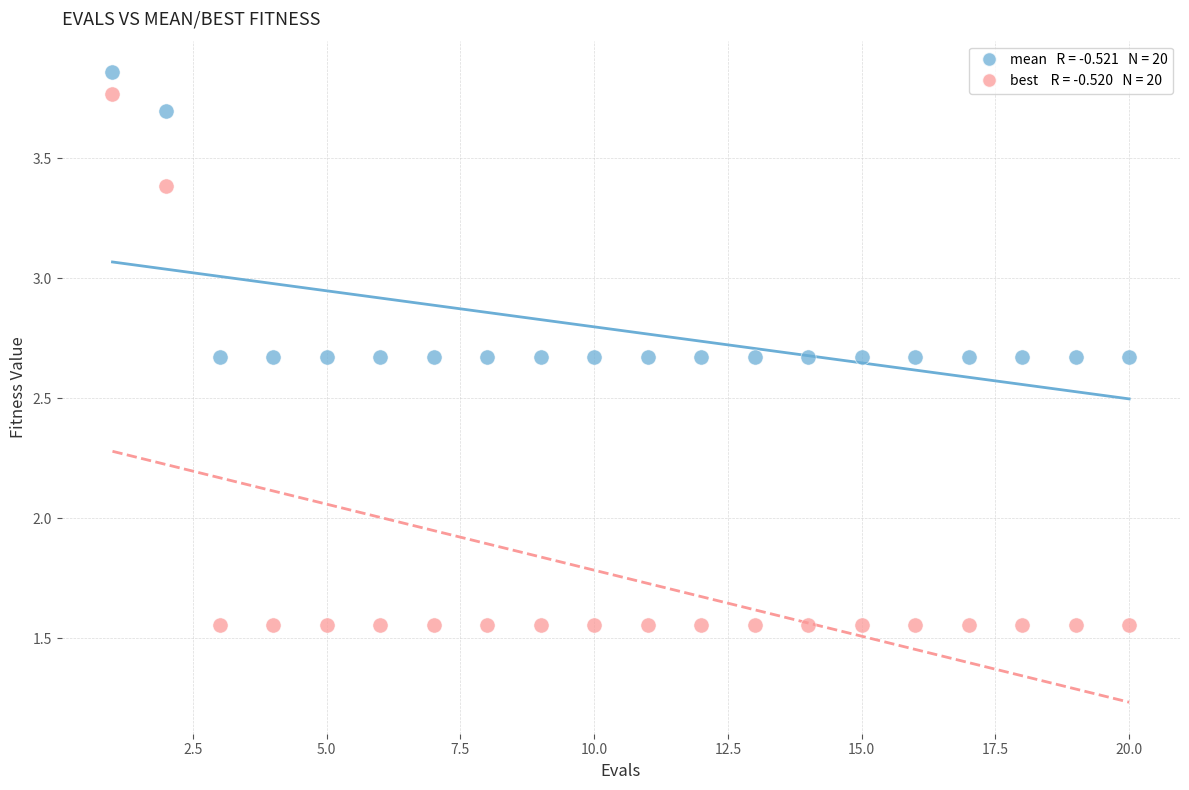

Across all data points, what is the range of X values (max minus min)?

19.0